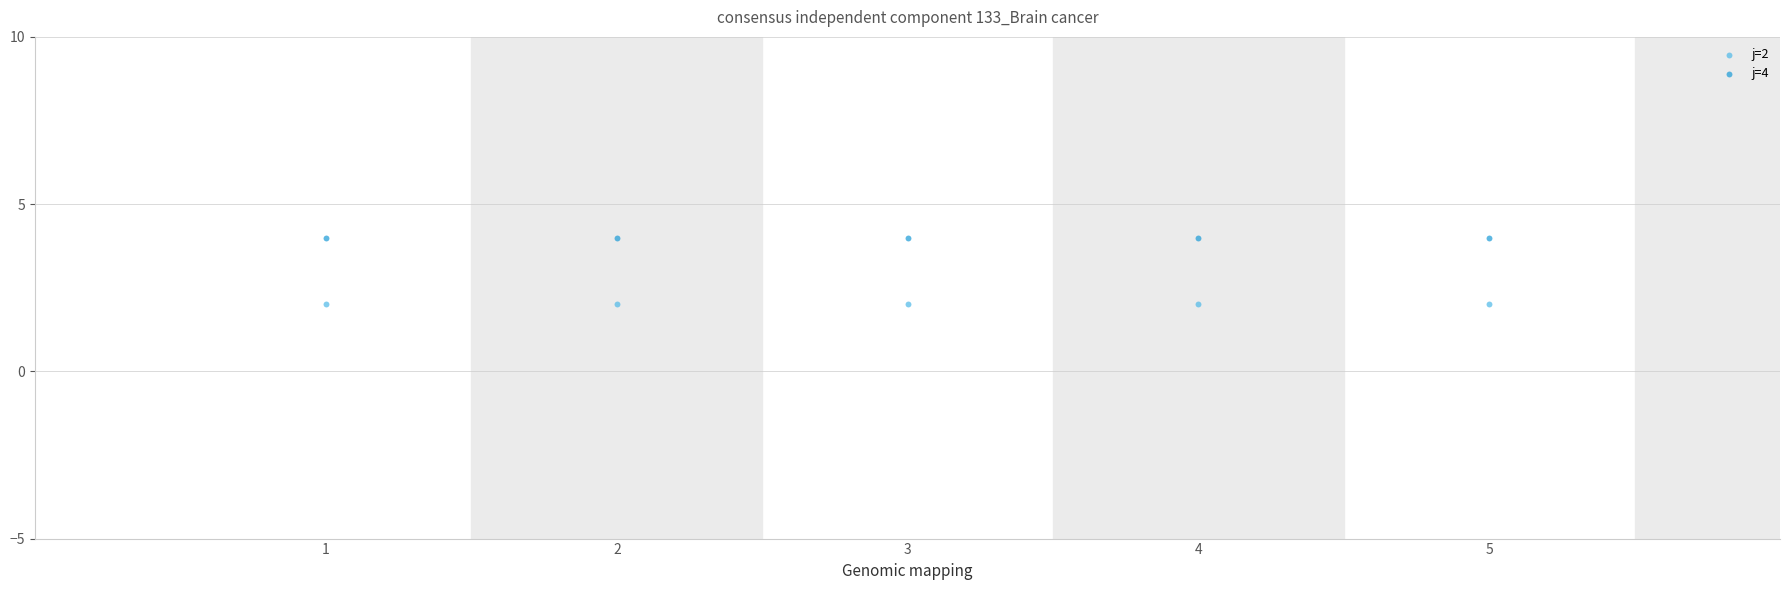

Across all data points, what is the average Y value?

3